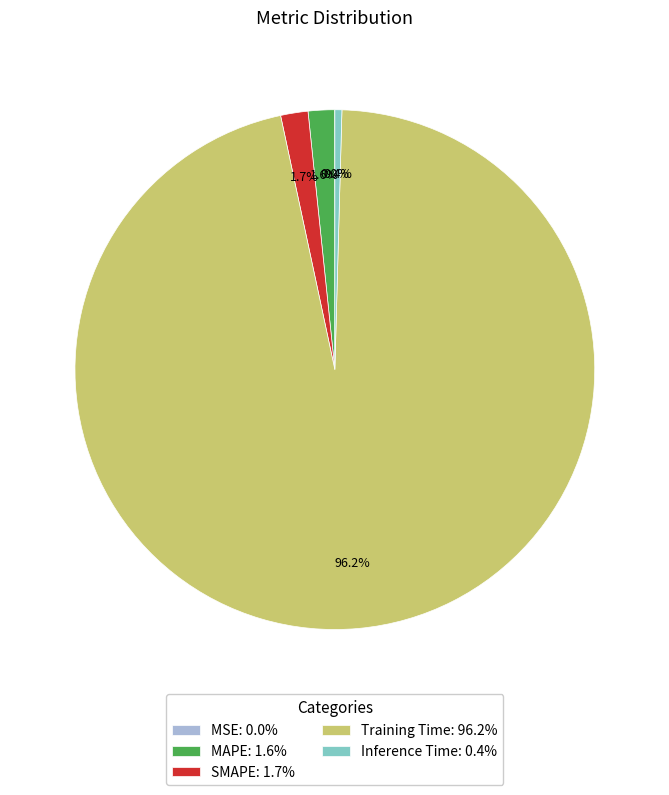

What portion of the pie excludes MAPE: 1.6%?

98.4%